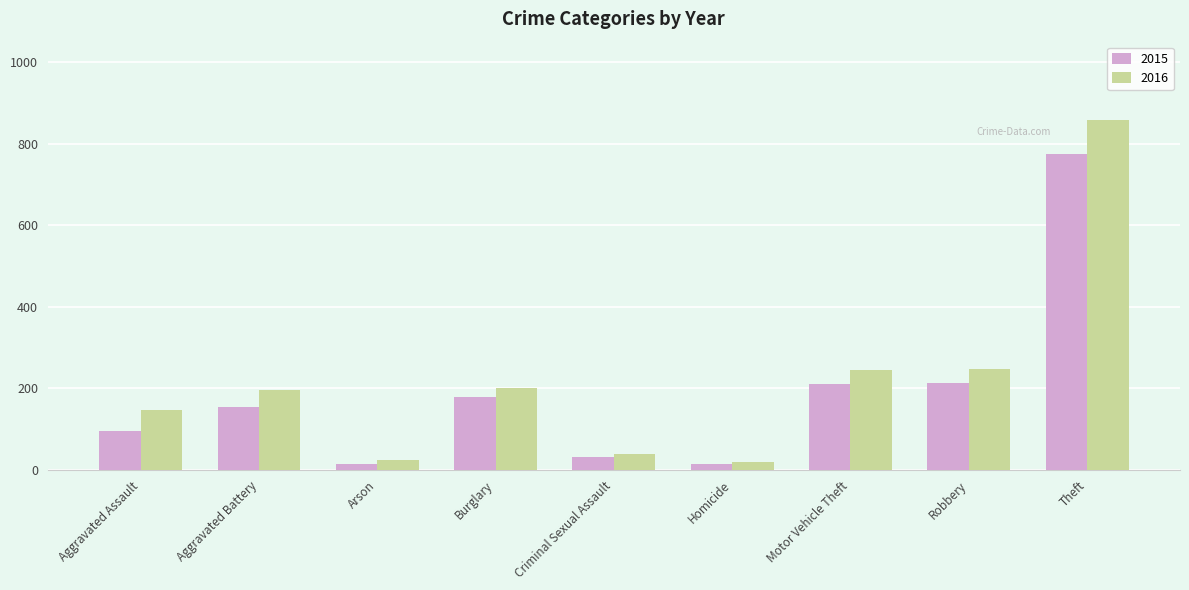

At which category is the sum across all series the highest?

Theft